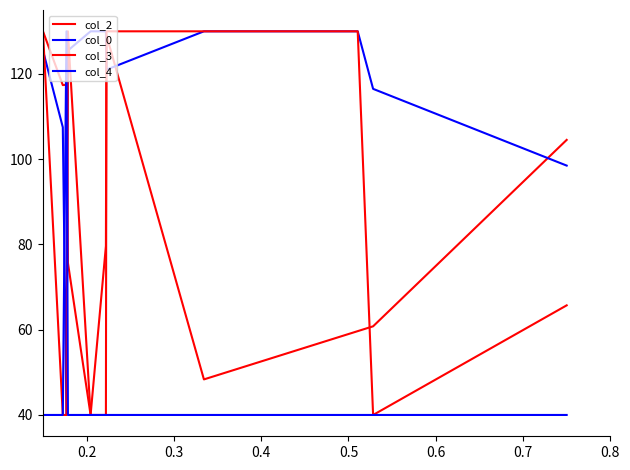

What is the difference between the maximum and minimum values in the col_0 series?

90.0